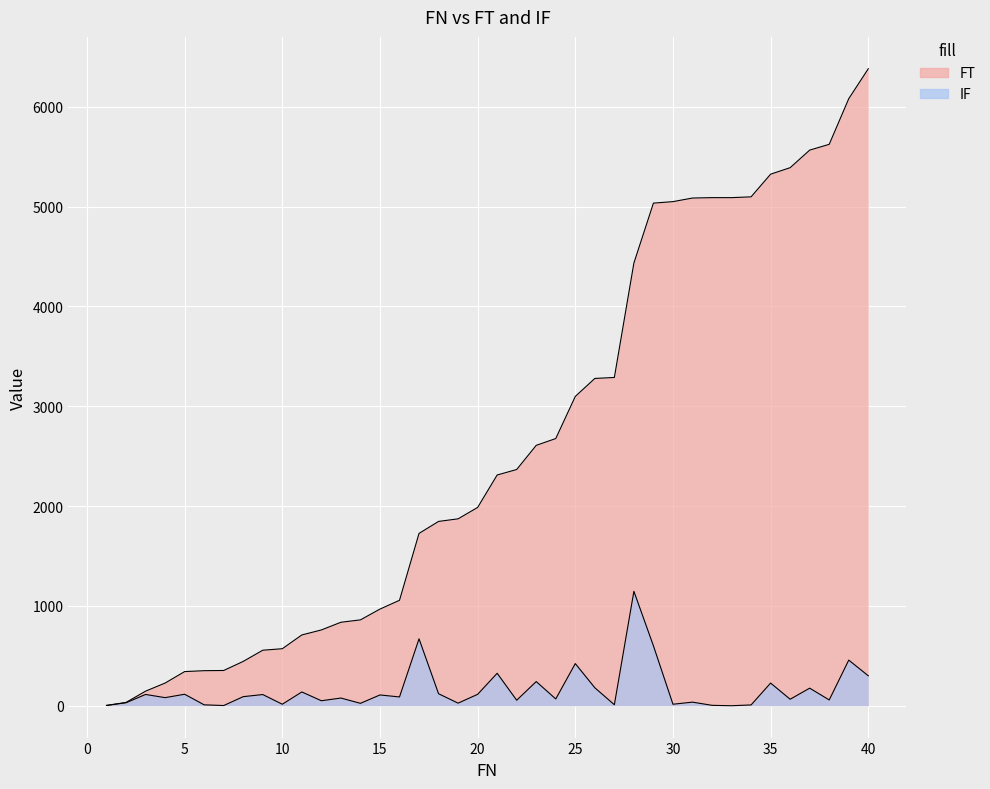

Count the number of data series in this chart.

2